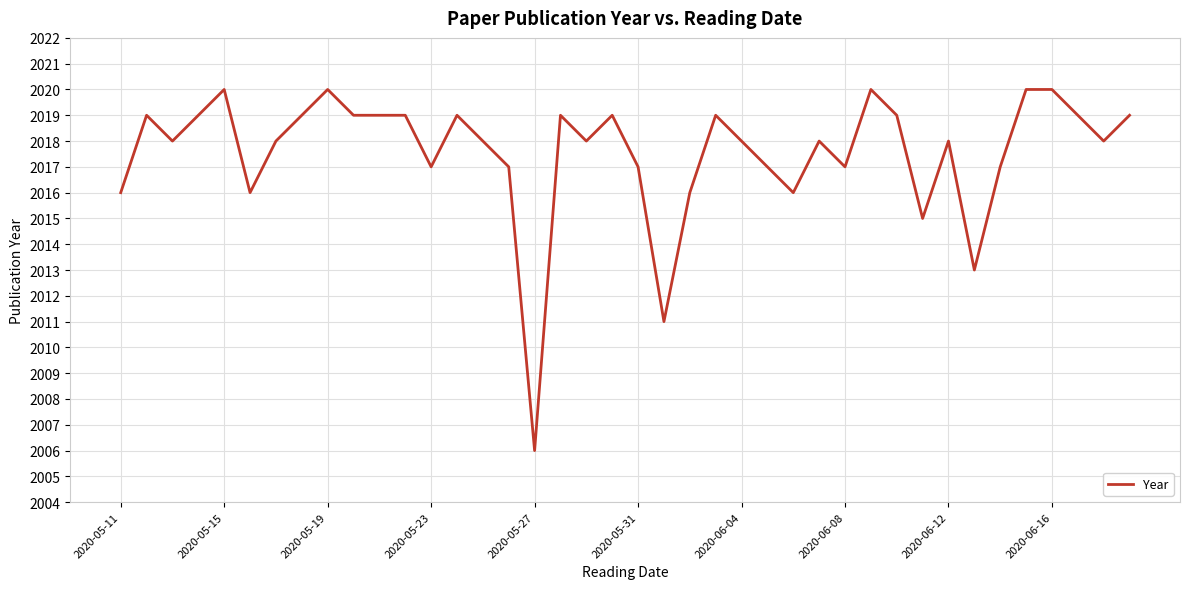

Reading right to left, extract all data points from this chart.

2019	2018	2019	2020	2020	2017	2013	2018	2015	2019	2020	2017	2018	2016	2017	2018	2019	2016	2011	2017	2019	2018	2019	2006	2017	2018	2019	2017	2019	2019	2019	2020	2019	2018	2016	2020	2019	2018	2019	2016